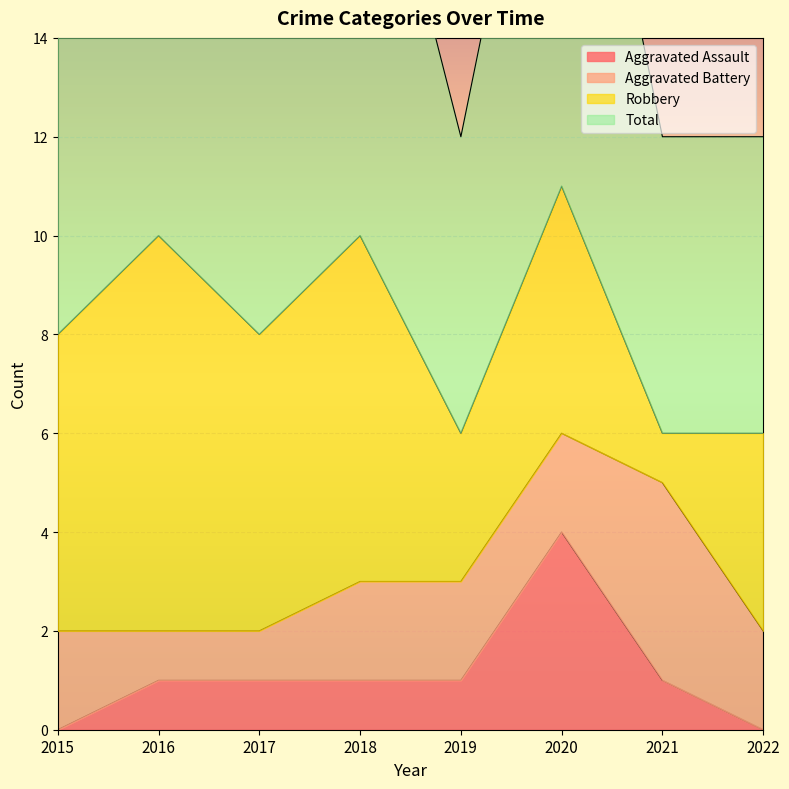

True or false: Aggravated Assault and Total cross at least once.

False